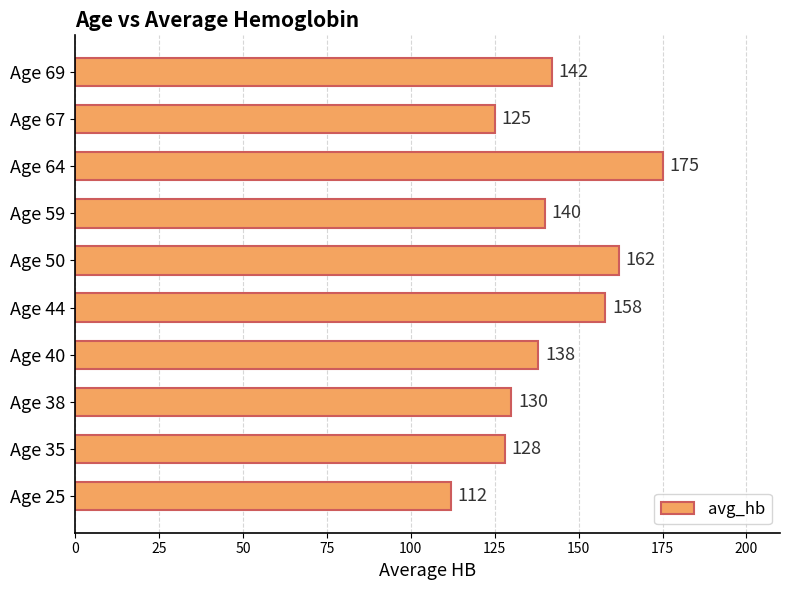

The value at Age 69 is 142. True or false?

True